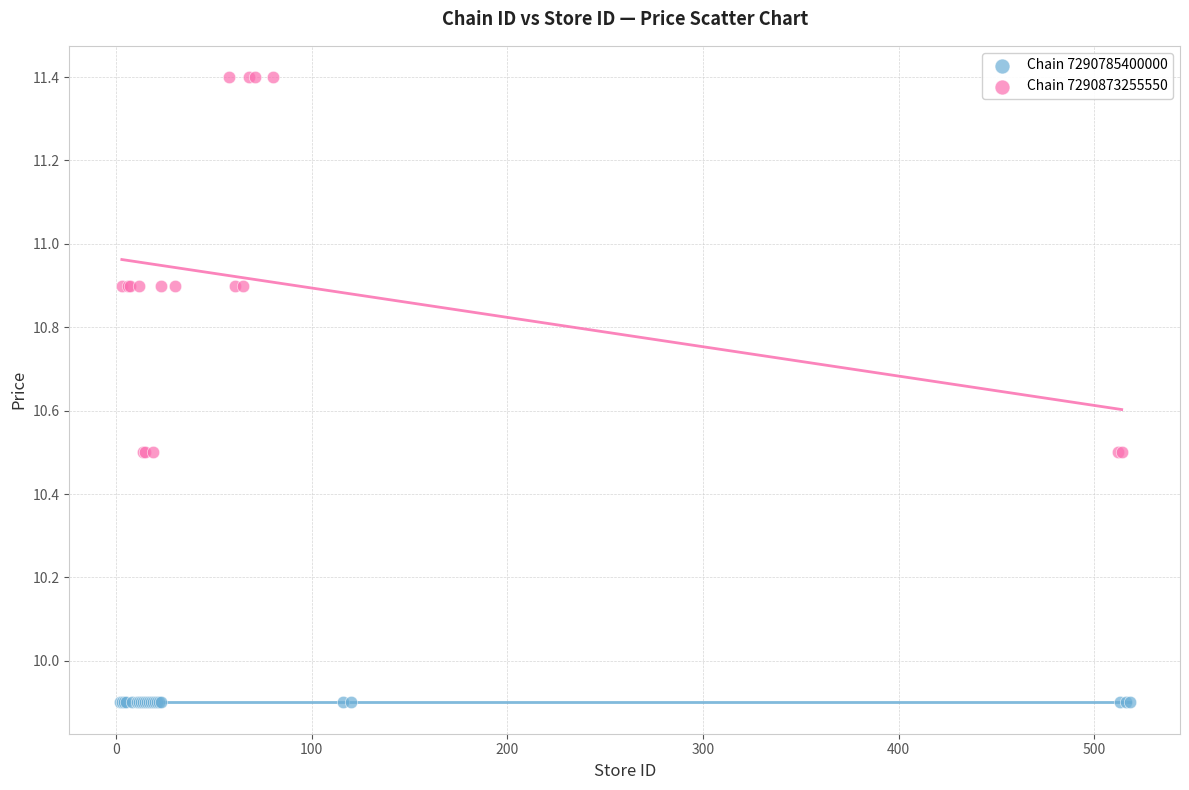

Which series contains the highest Y value?

Chain 7290873255550